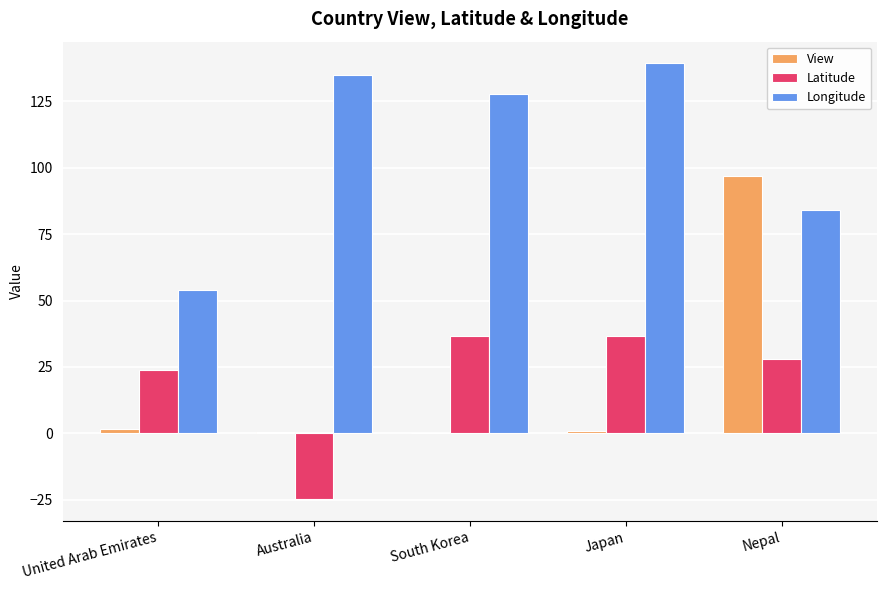

At which category is the sum across all series the highest?

Nepal